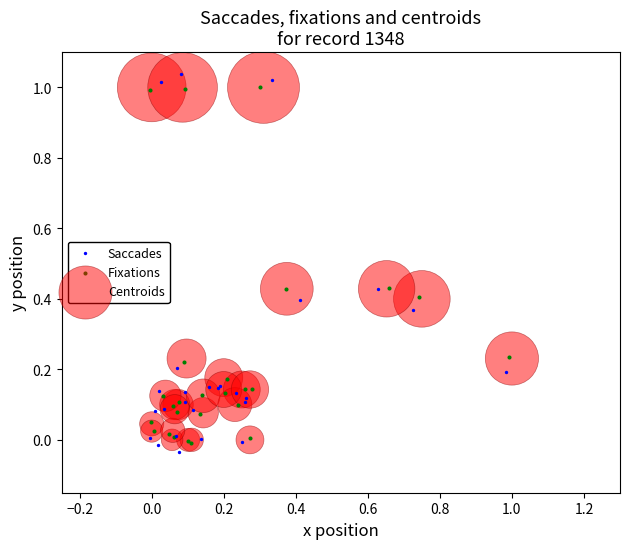

Which series contains the highest Y value?

Saccades